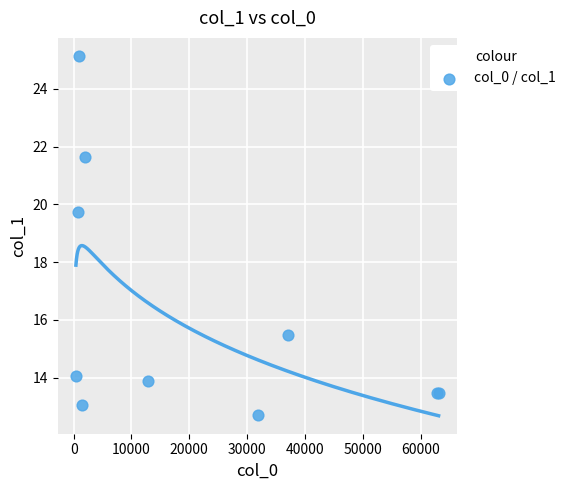

What Y value in the scatter plot is closest to 18?

19.7